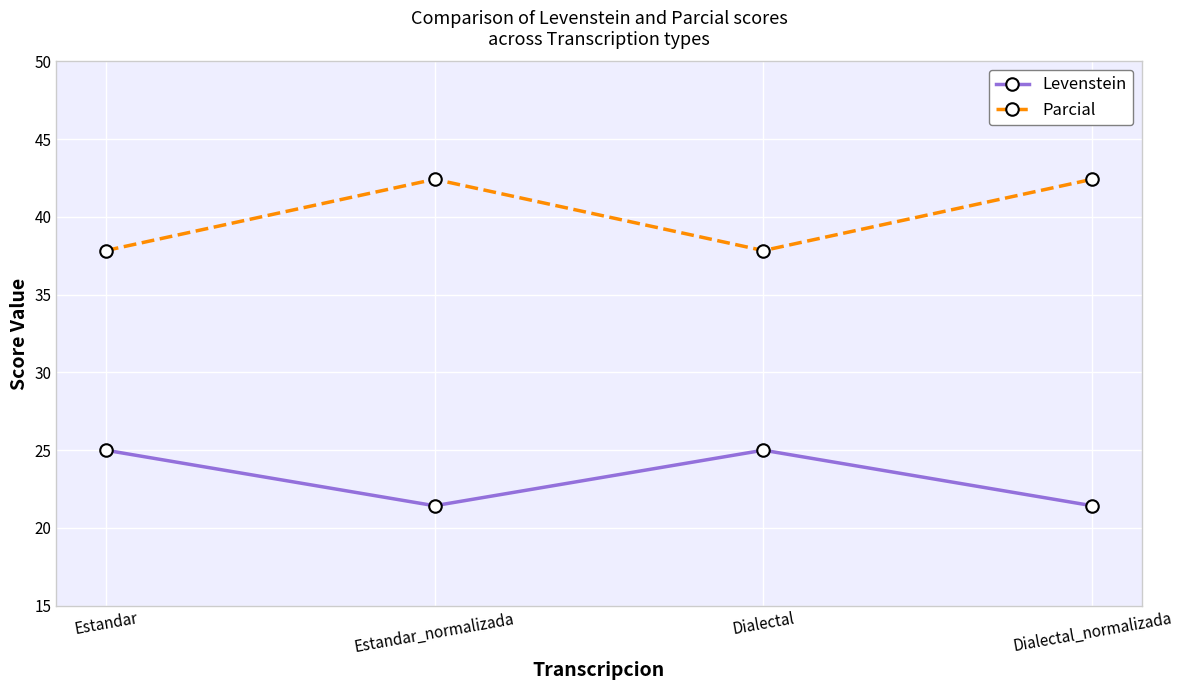

True or false: Levenstein and Parcial intersect in this chart.

False